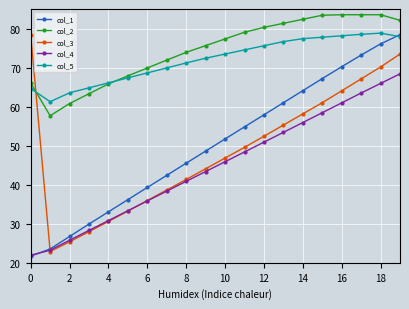

What is the minimum value for col_2?

57.7